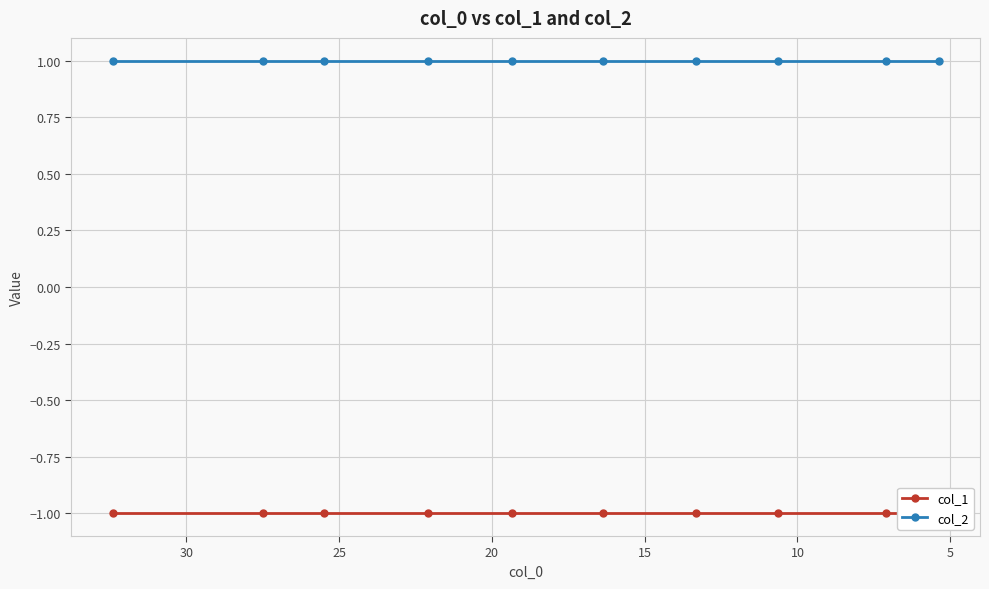

What is the average value of the col_2 series?

1